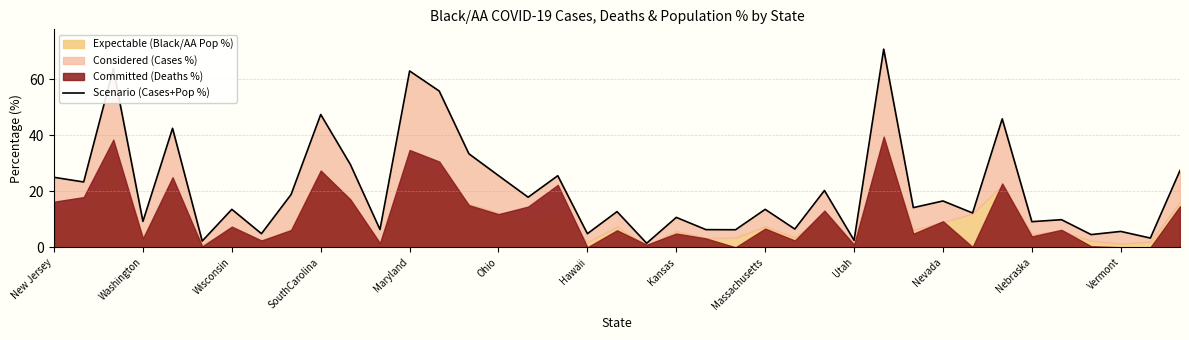

List the labels in order of value, smallest first.

20, Ohio, 27, 37, 35, 18, Kansas, 36, 23, 22, Nebraska, 25, 33, SouthCarolina, 34, 21, 31, 19, Hawaii, 24, 29, 30, 16, Massachusetts, 26, Washington, New Jersey, 17, 15, 38, Nevada, 14, Maryland, 32, Utah, 13, Vermont, Wisconsin, 28